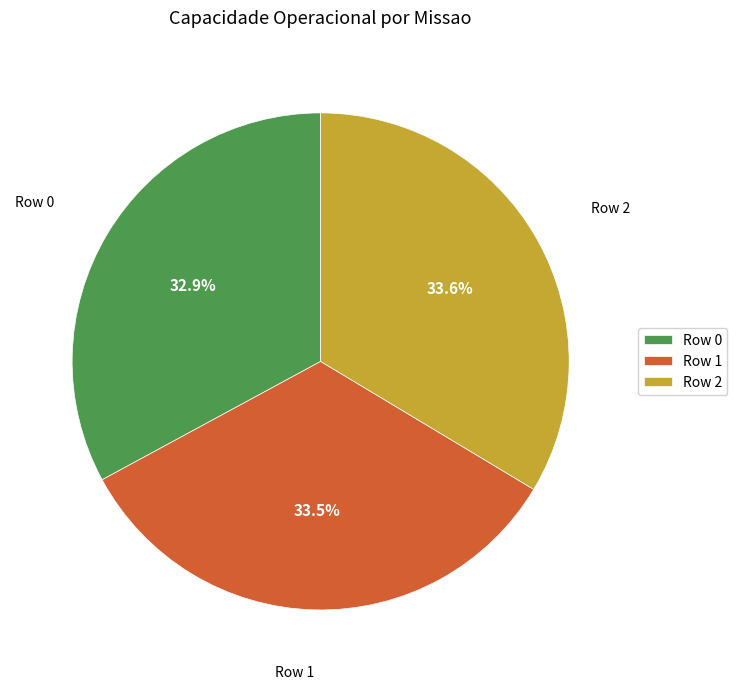

What percentage do Row 1 and Row 0 together represent?

66.4%